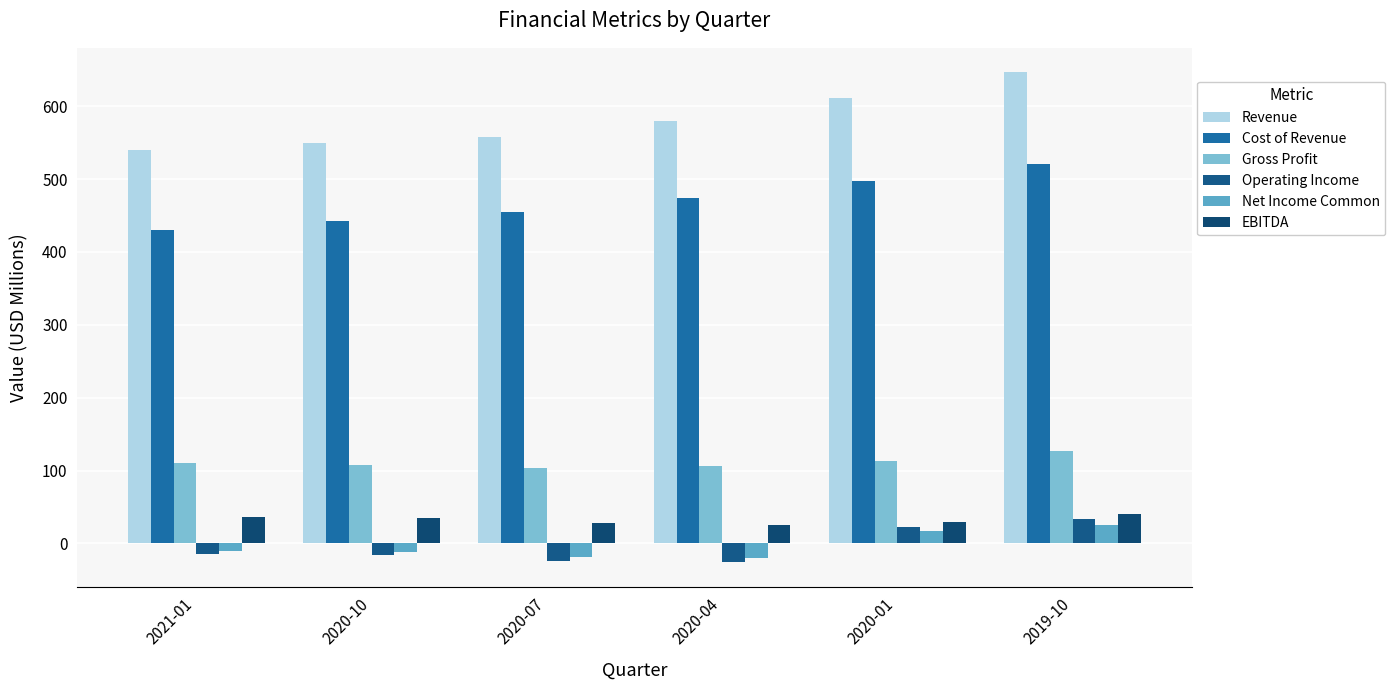

Is the value of Cost of Revenue at 2019-10 greater than the value of Operating Income at 2020-01?

Yes